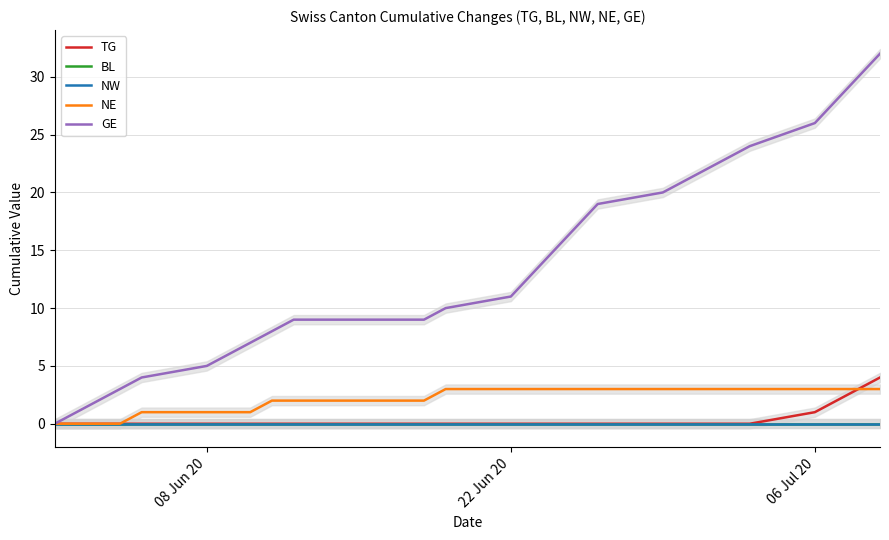

True or false: NW and GE intersect in this chart.

False